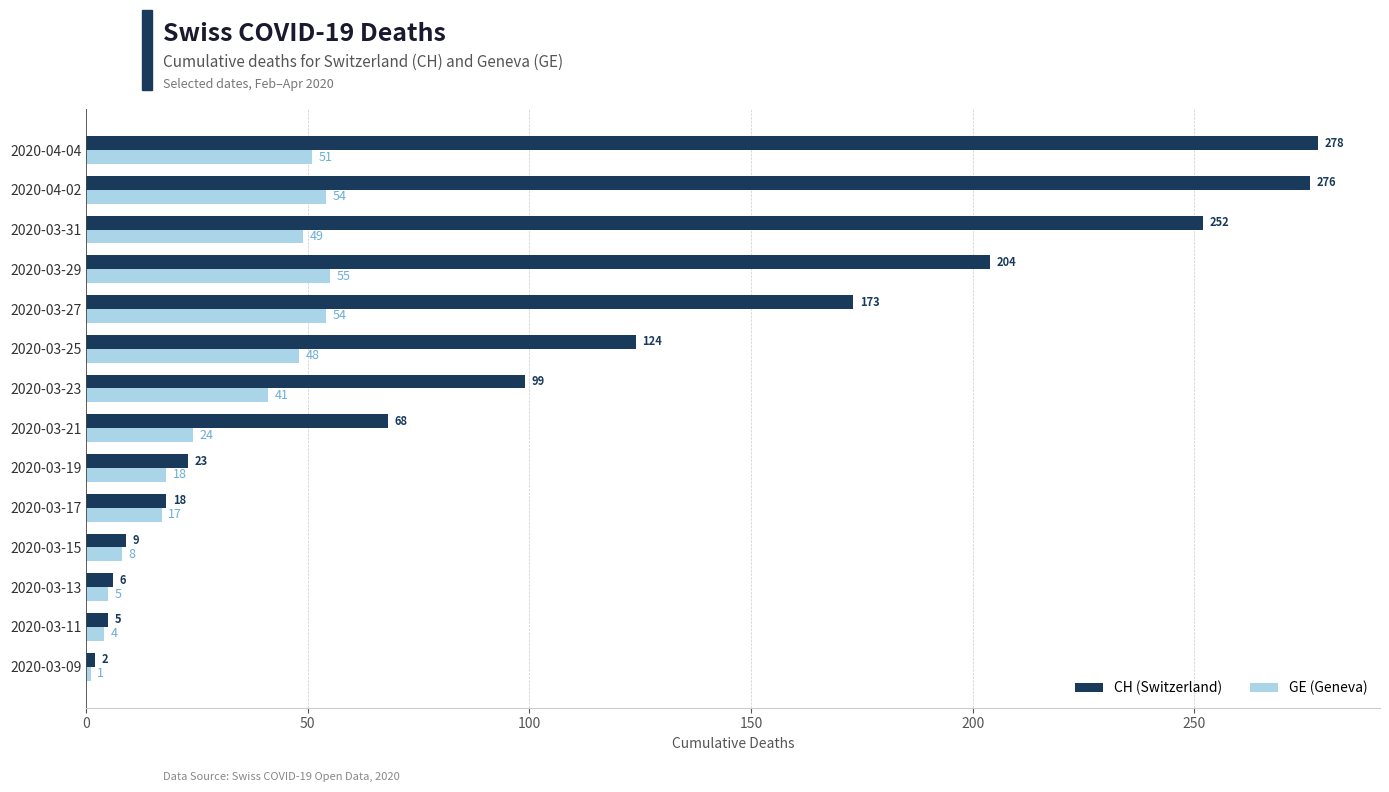

What is the difference between the highest and lowest values at 2020-03-23?

58